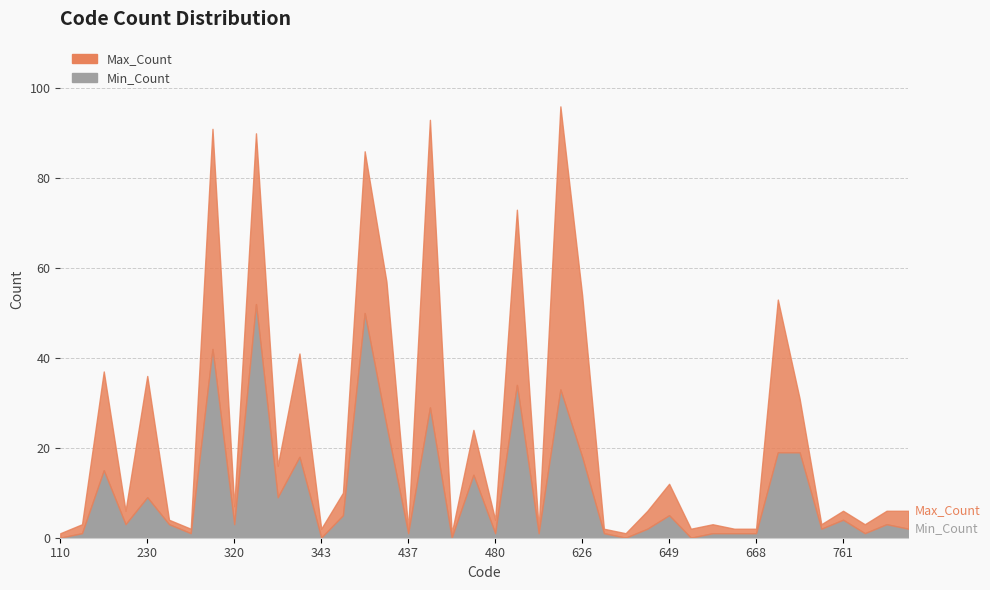

Reading left to right, list all the values displayed in this chart.

Max_Count: 1	2	22	3	27	1	1	49	4	38	7	23	2	5	36	32	1	64	1	10	3	39	1	63	36	1	1	4	7	2	2	1	1	34	12	1	2	2	3	4
Min_Count: 0	1	15	3	9	3	1	42	3	52	9	18	0	5	50	25	1	29	0	14	1	34	1	33	18	1	0	2	5	0	1	1	1	19	19	2	4	1	3	2